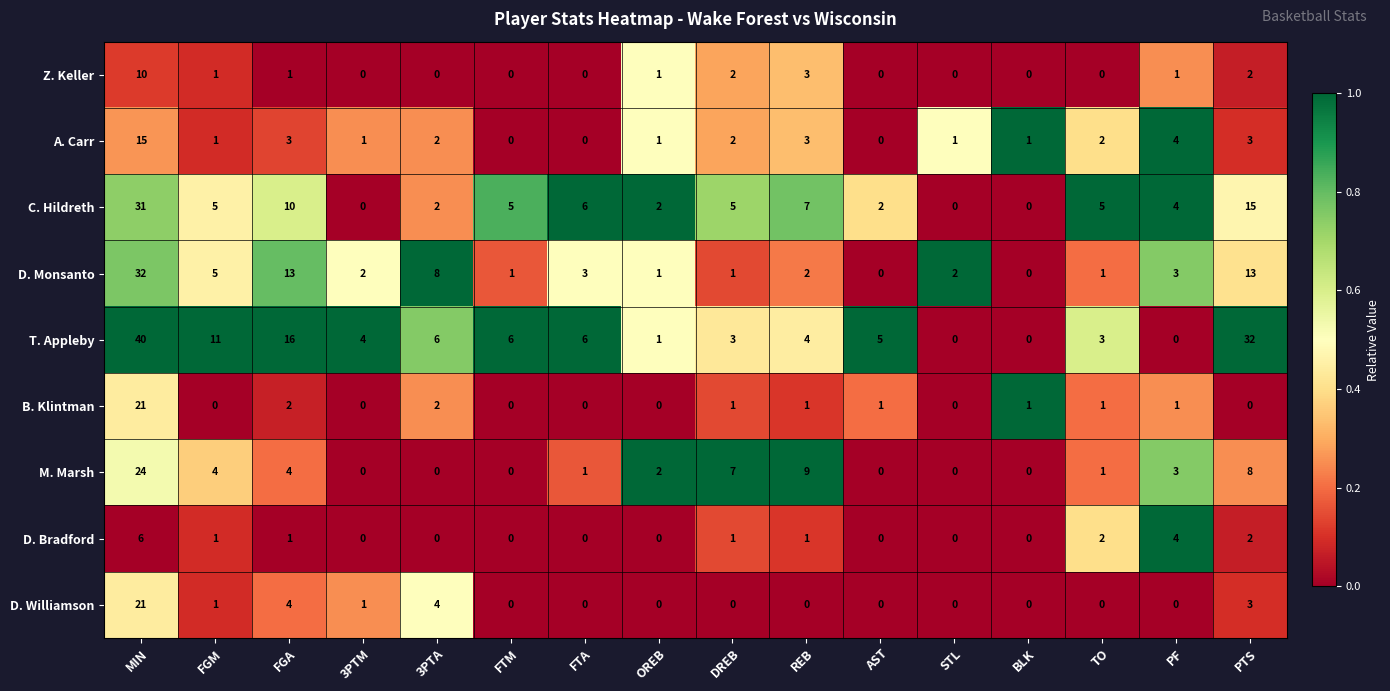

What is the difference between the maximum and second lowest values in the D. Williamson series?

21